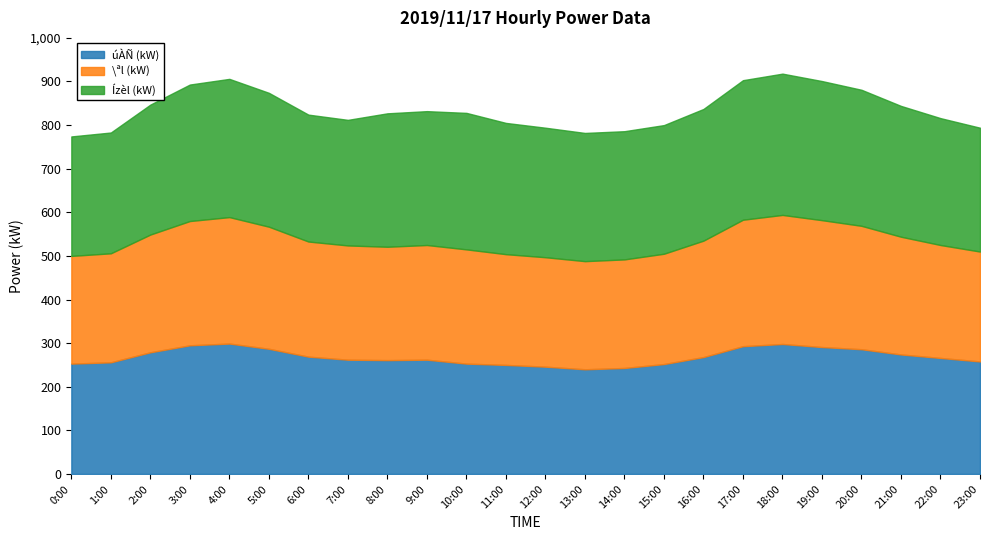

What is the difference between the maximum and minimum values in the \ªl (kW) series?

49